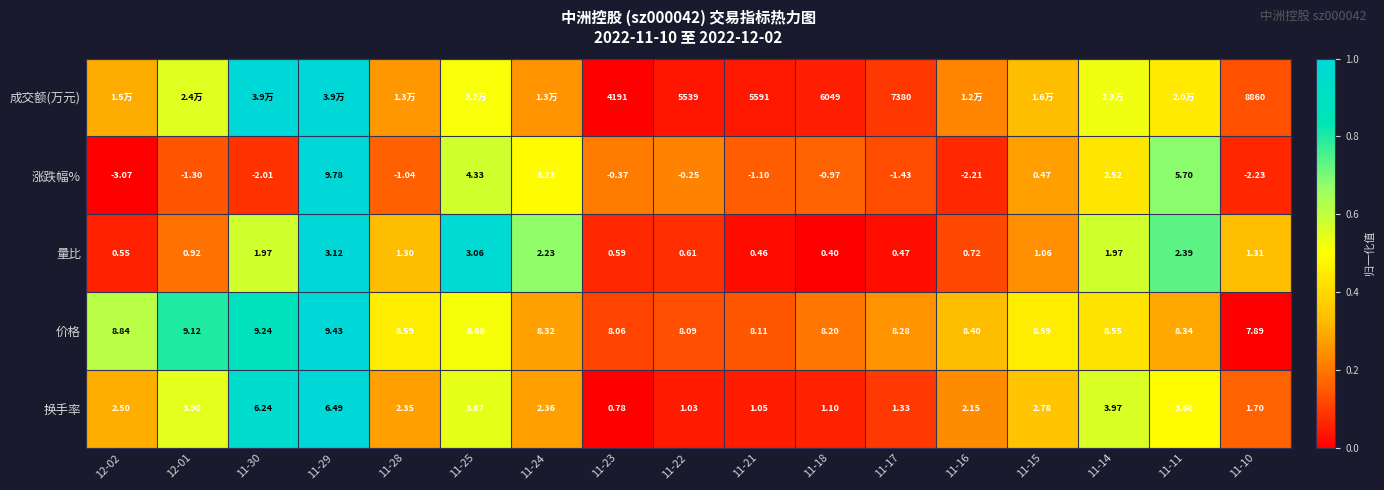

Is the value of 换手率 at 12-02 greater than the value of 涨跌幅% at 11-10?

Yes